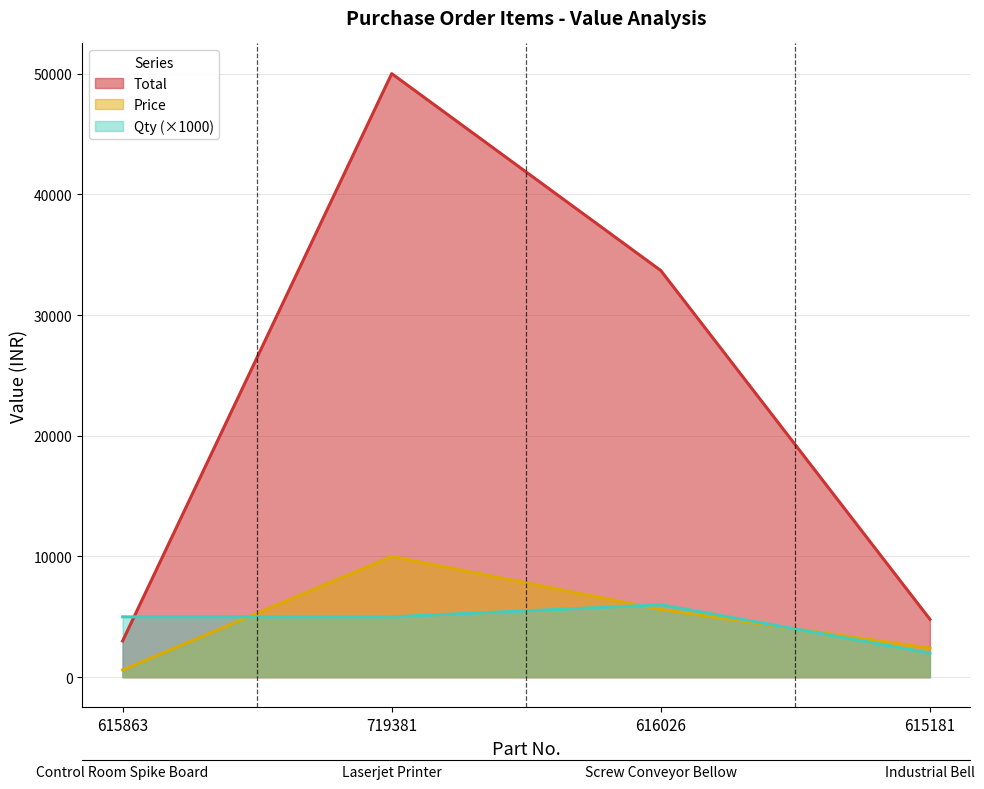

What is the minimum value for Price?

600